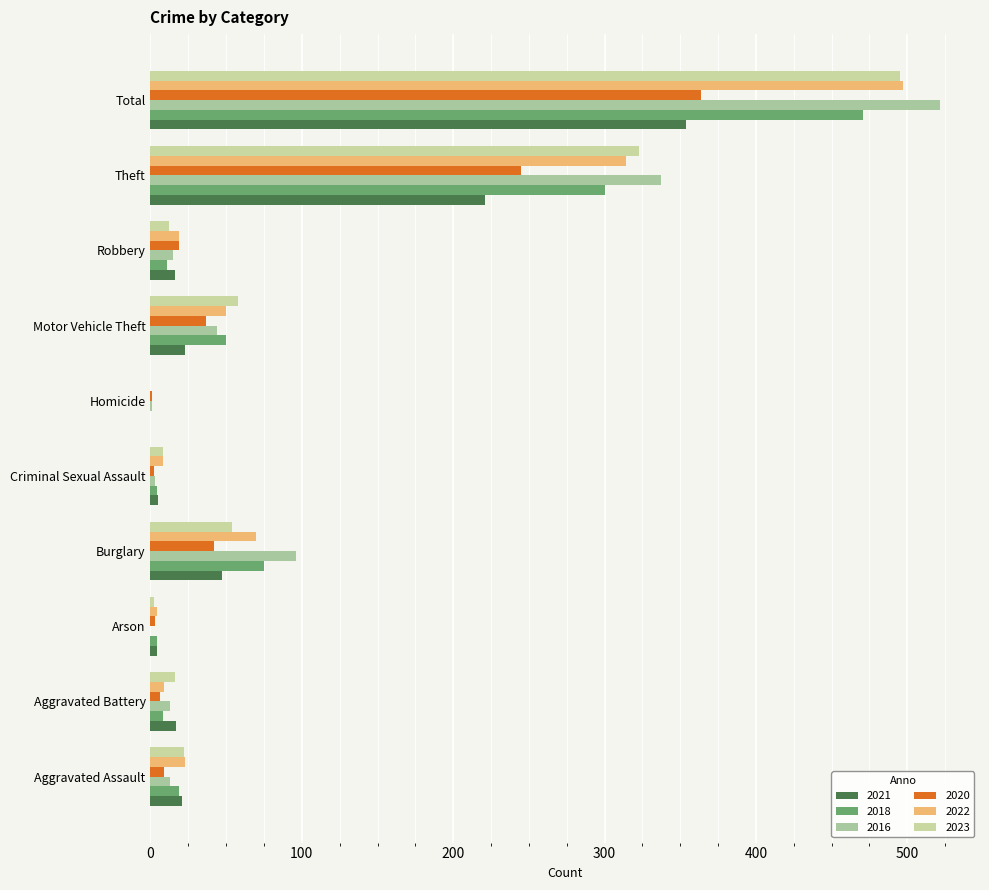

Which series has the largest total across all categories?

2016